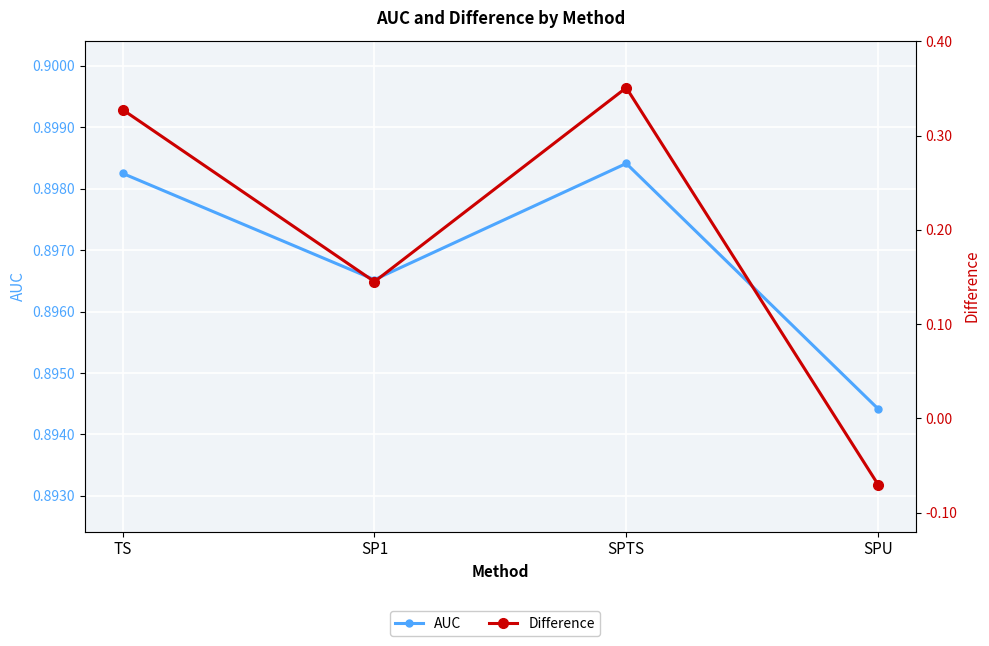

What is the difference between the Difference values at SPTS and SP1?

0.2